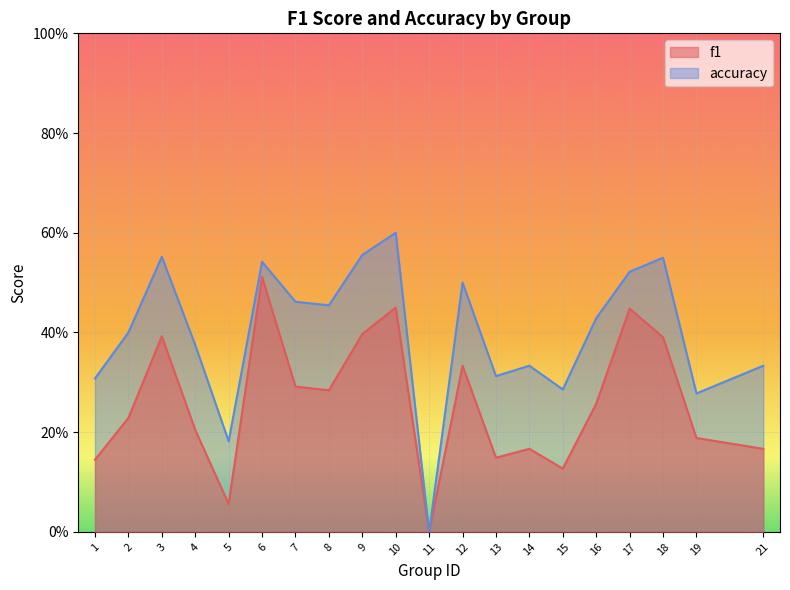

The value of accuracy at 11 is -0.3. True or false?

False